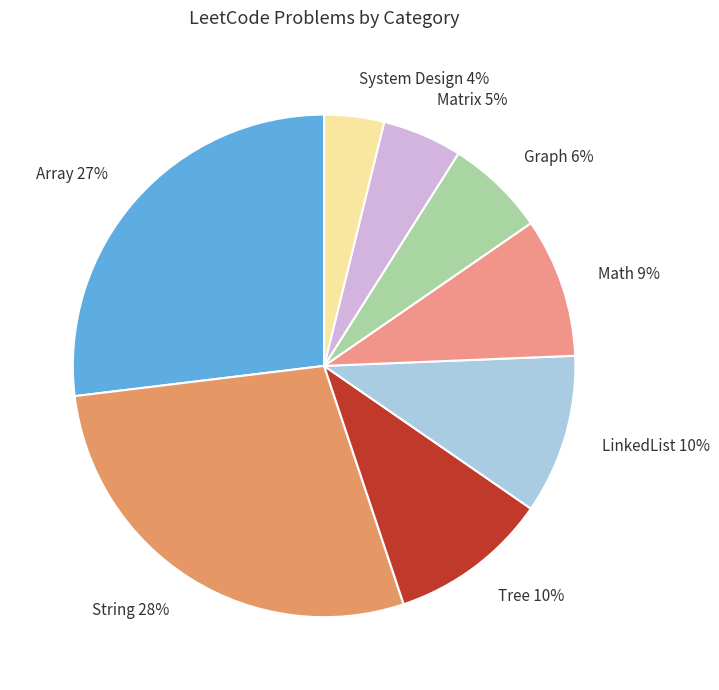

How many slices are in this pie chart?

8